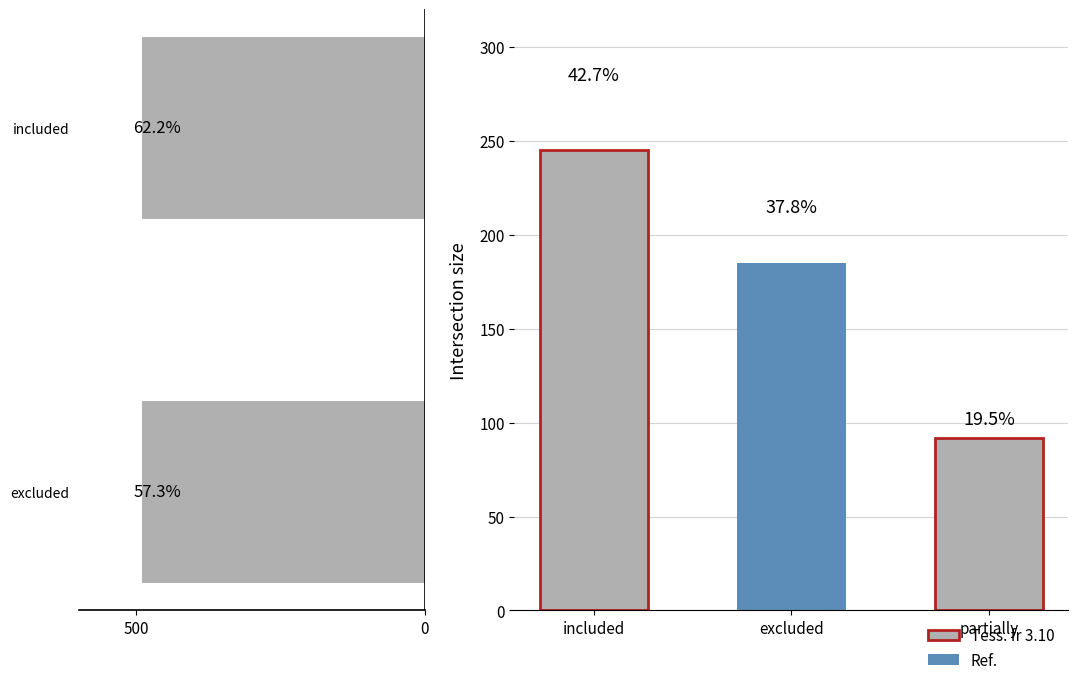

The chart shows a value of 490.0 at 0. True or false?

True